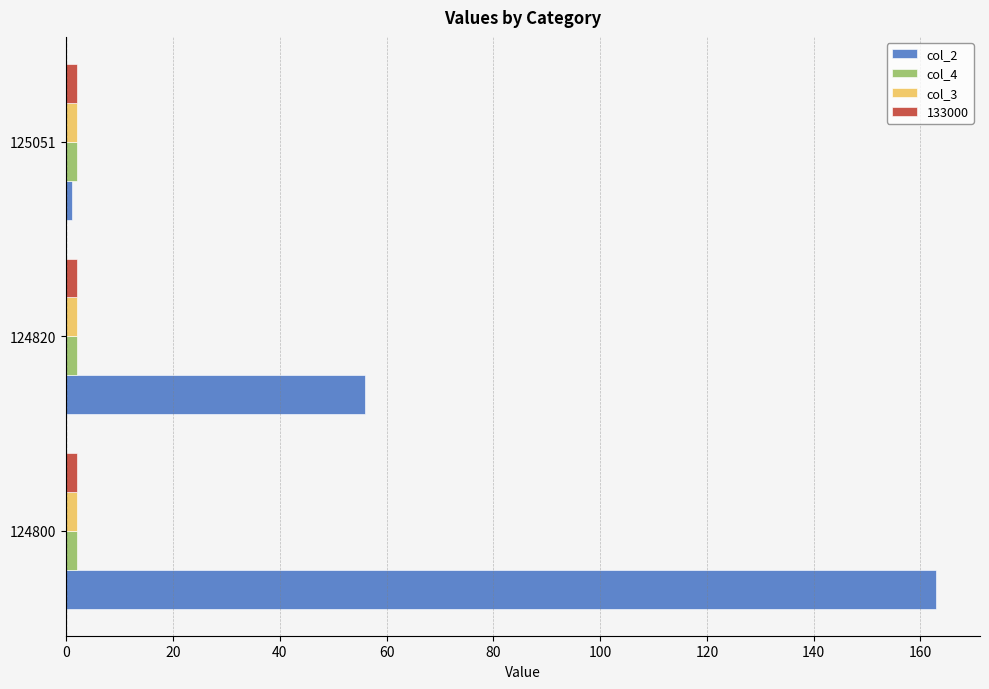

Which series has the largest total across all categories?

col_2